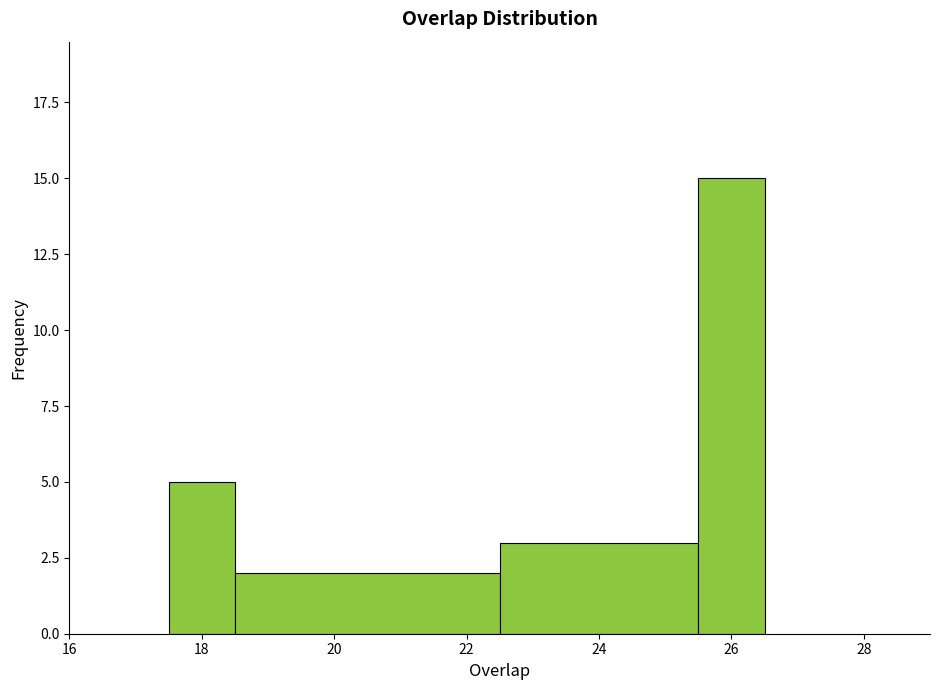

Reading left to right, transcribe this chart: for each bar, give the range it covers on the x-axis and its height. Neither the bar edges nor the heights are printed on the chart, so give them approximately, as read against the axes.

17.5 to 18.5: 5
18.5 to 22.5: 2
22.5 to 25.5: 3
25.5 to 26.5: 15